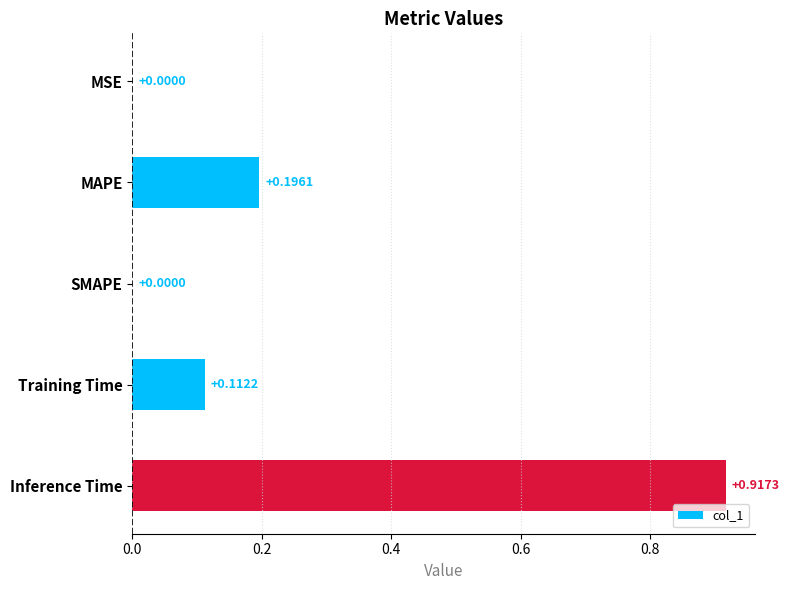

How many data points are above 0?

4